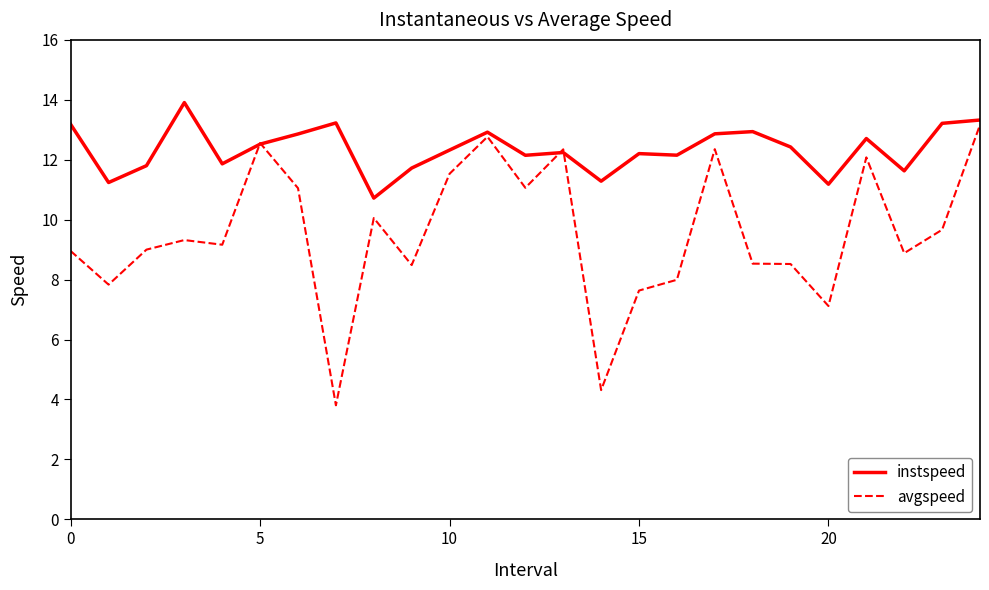

What is the highest value of the instspeed series?

13.9